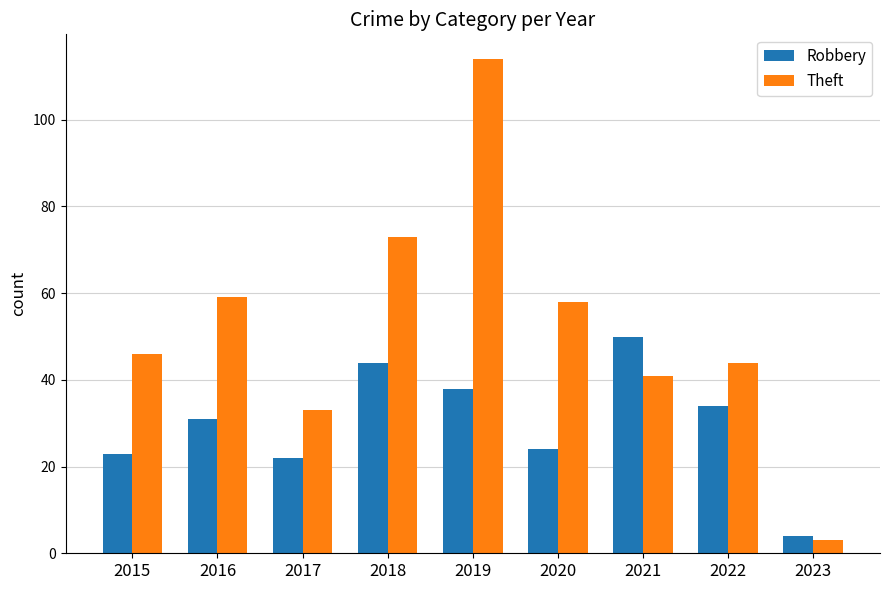

Count the number of data series in this chart.

2